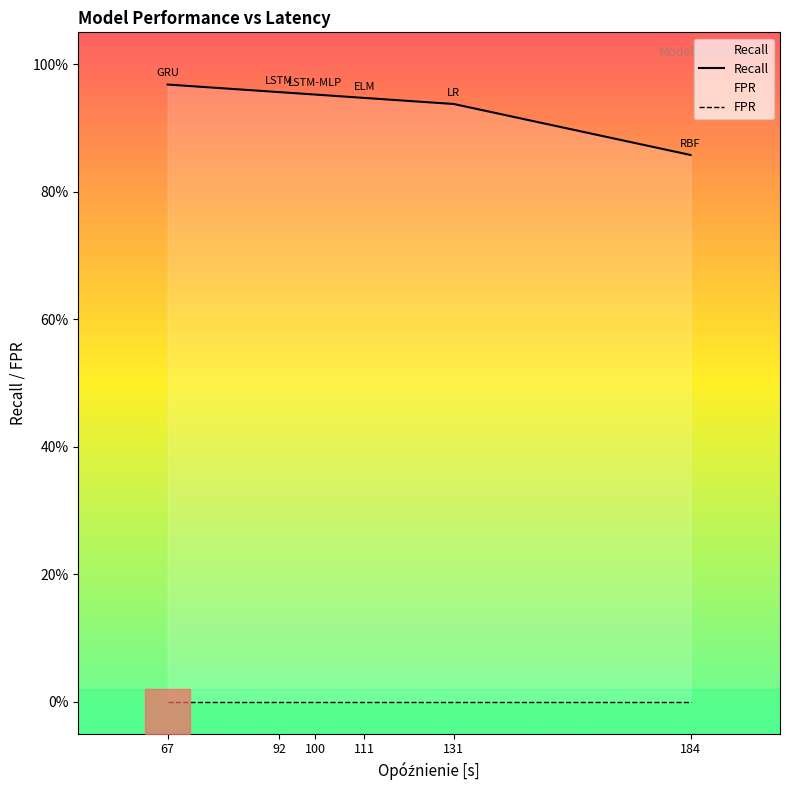

At which label does Recall reach its minimum?

184